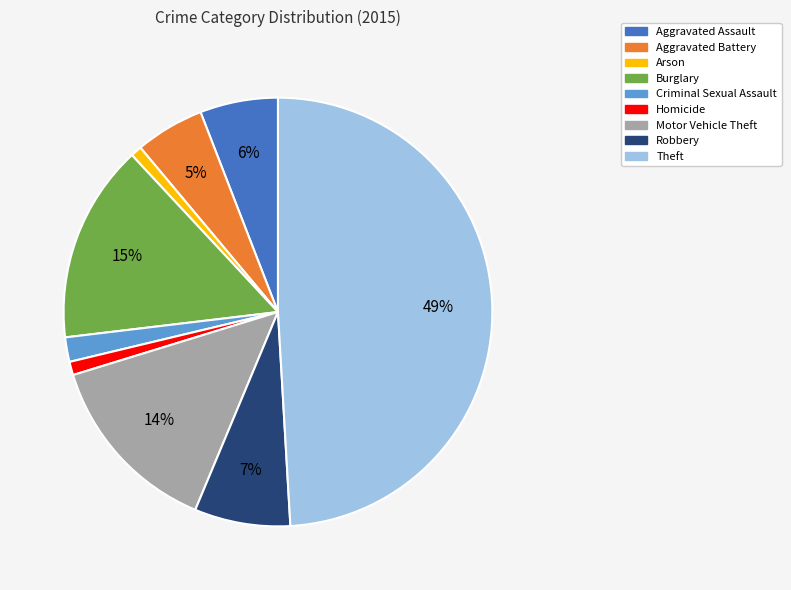

Is Arson the majority of the pie?

No